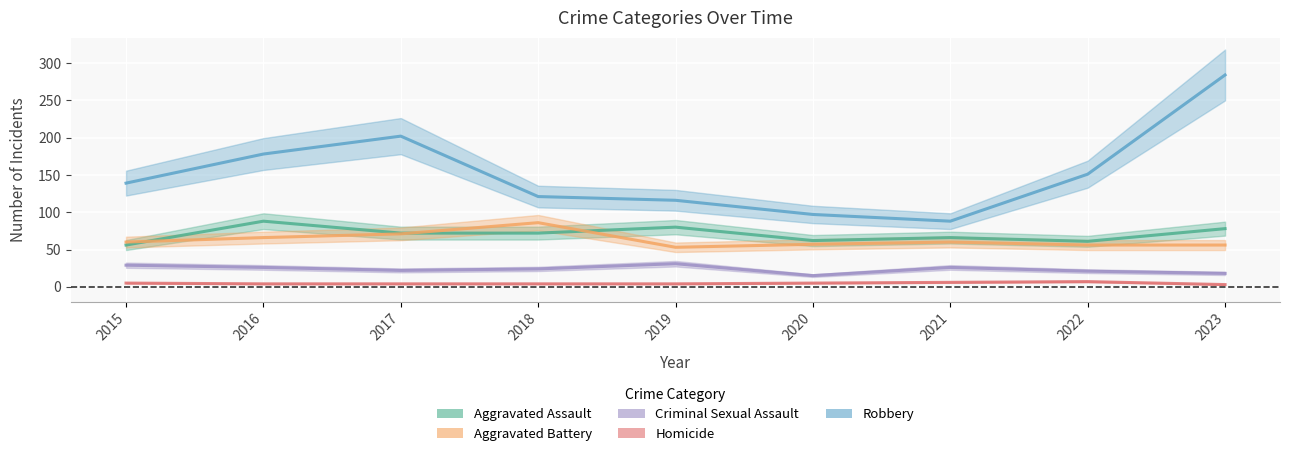

How many interior local valleys does the Robbery series have?

1